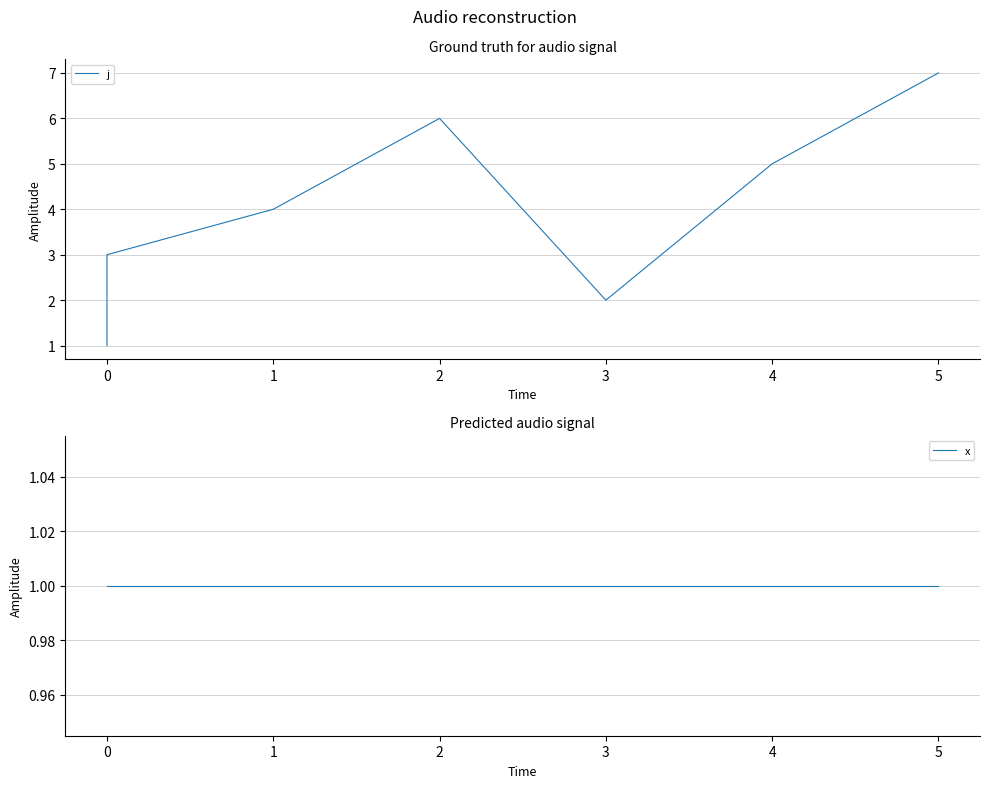

What are all the series names shown in the legend?

j, x